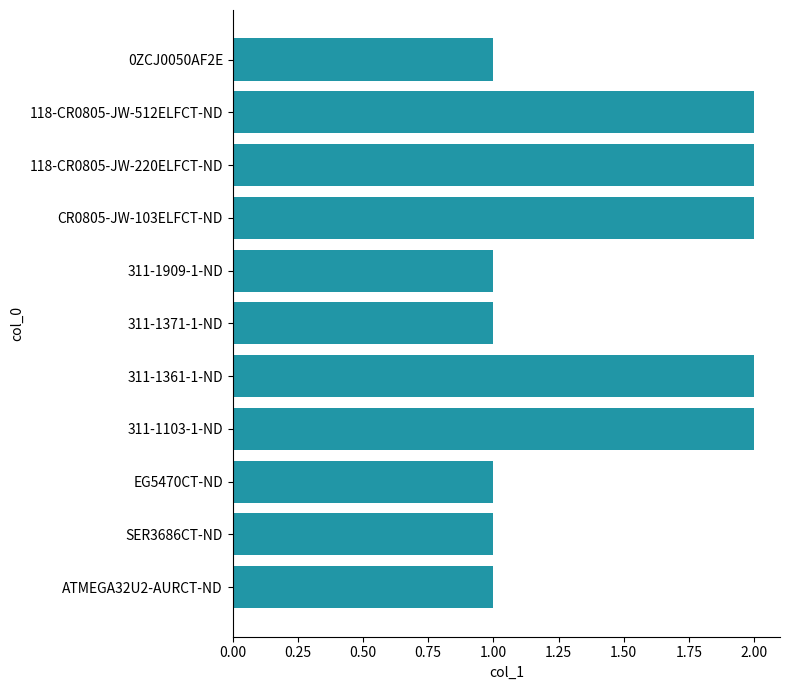

What is the ratio of the value at EG5470CT-ND to the value at 311-1103-1-ND?

0.5